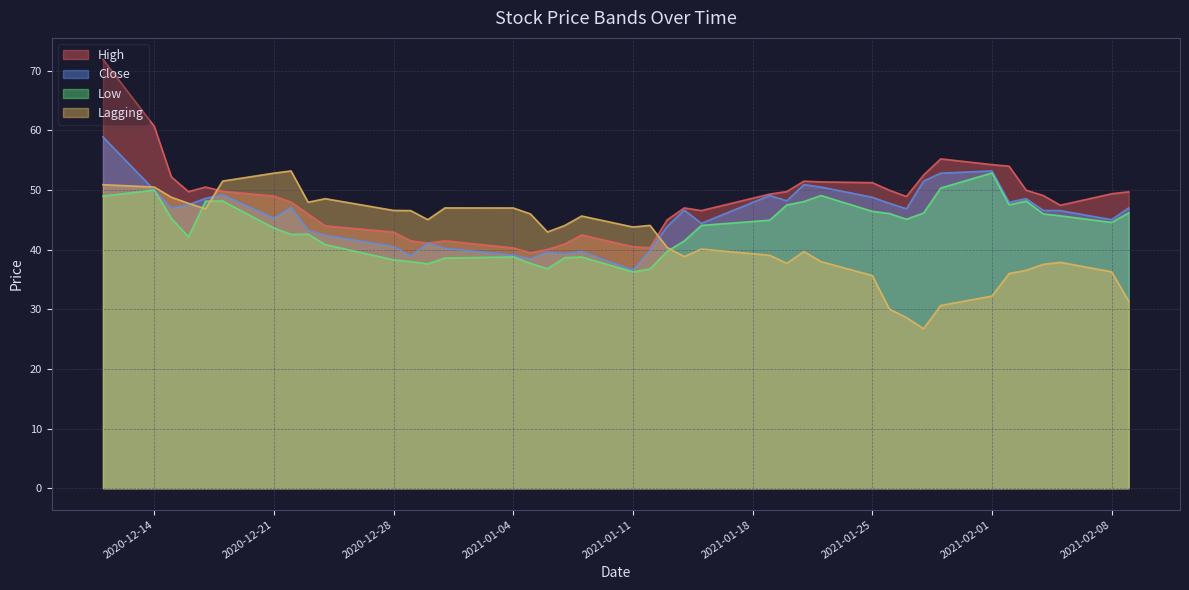

How many series are shown in this chart?

4